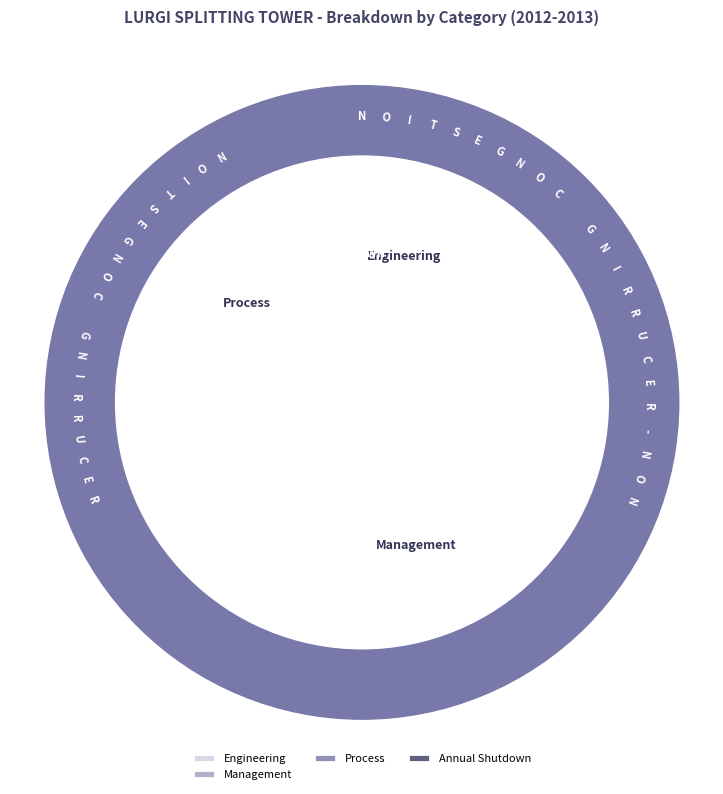

To the nearest percent, what is the difference between the Management and Others slice percentages?

70%